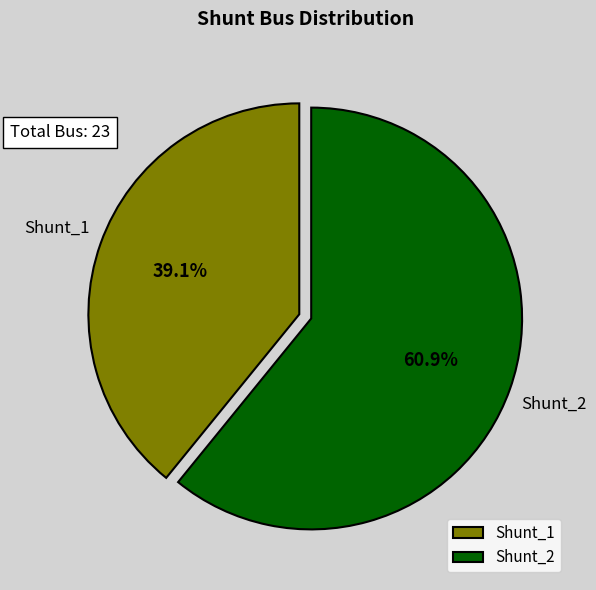

Between Shunt_1 and Shunt_2, which is larger?

Shunt_2